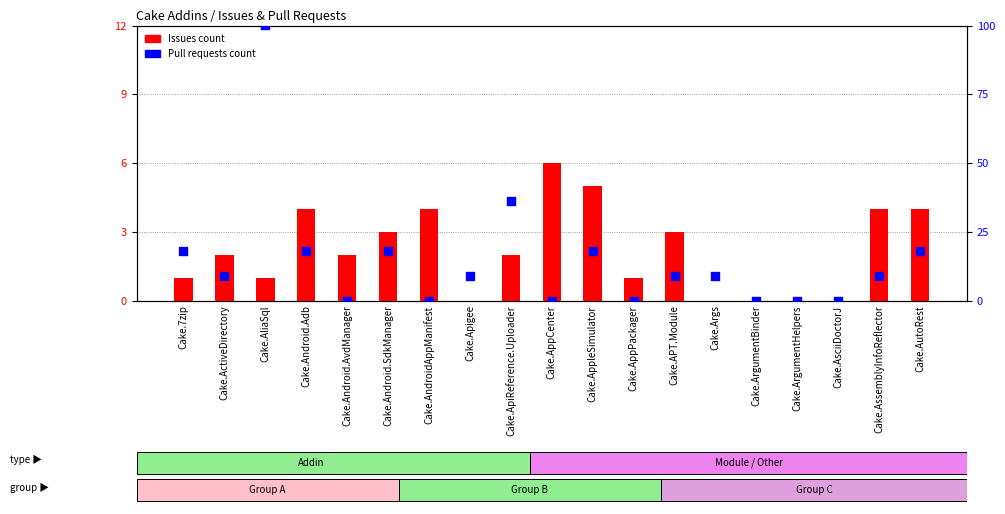

At which category is the sum across all series the highest?

Cake.AliaSql